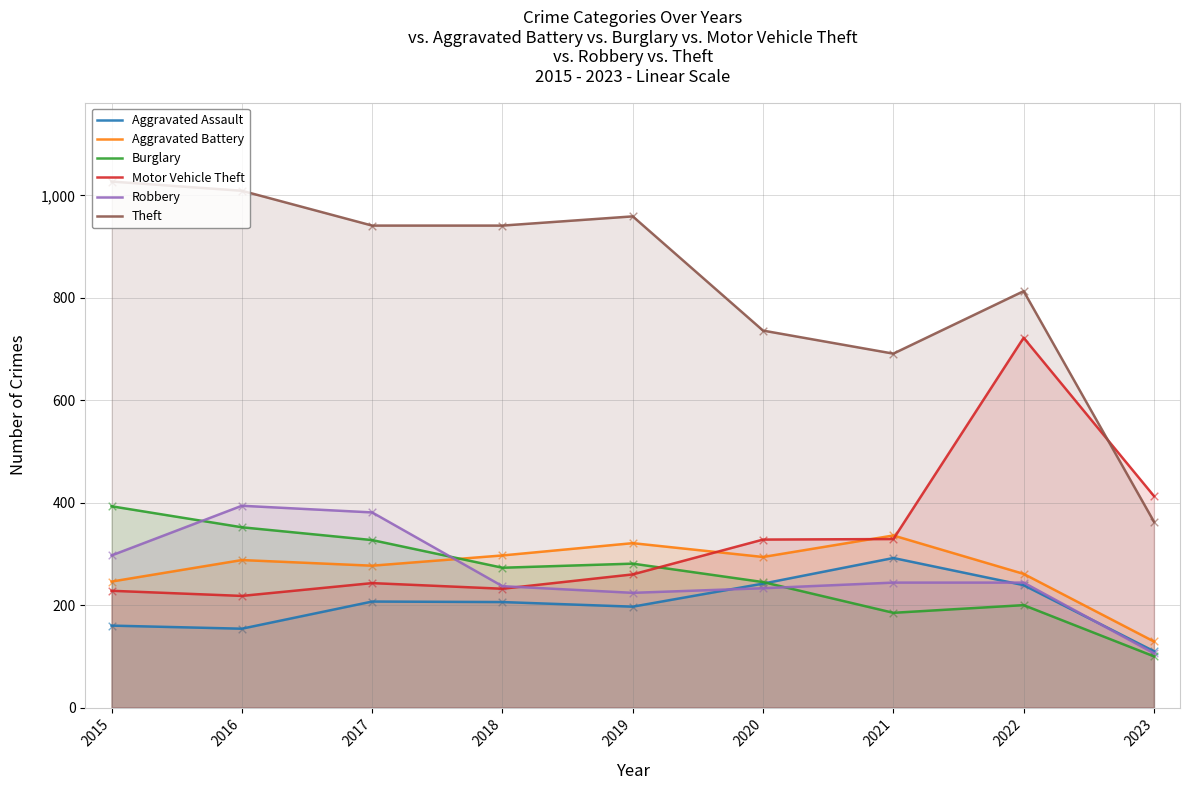

What are all the series names shown in the legend?

Aggravated Assault, Aggravated Battery, Burglary, Motor Vehicle Theft, Robbery, Theft